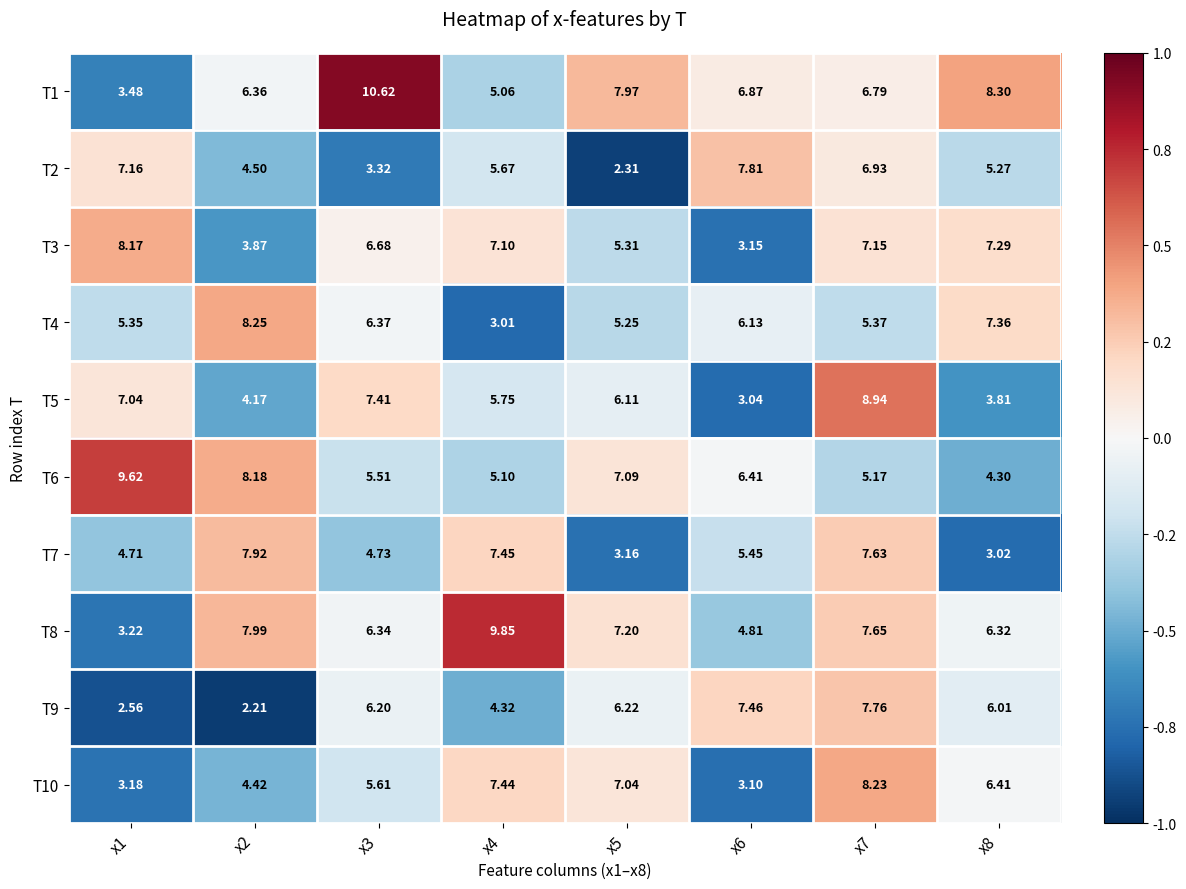

Is the value of T2 at x7 greater than the value of T1 at x6?

Yes